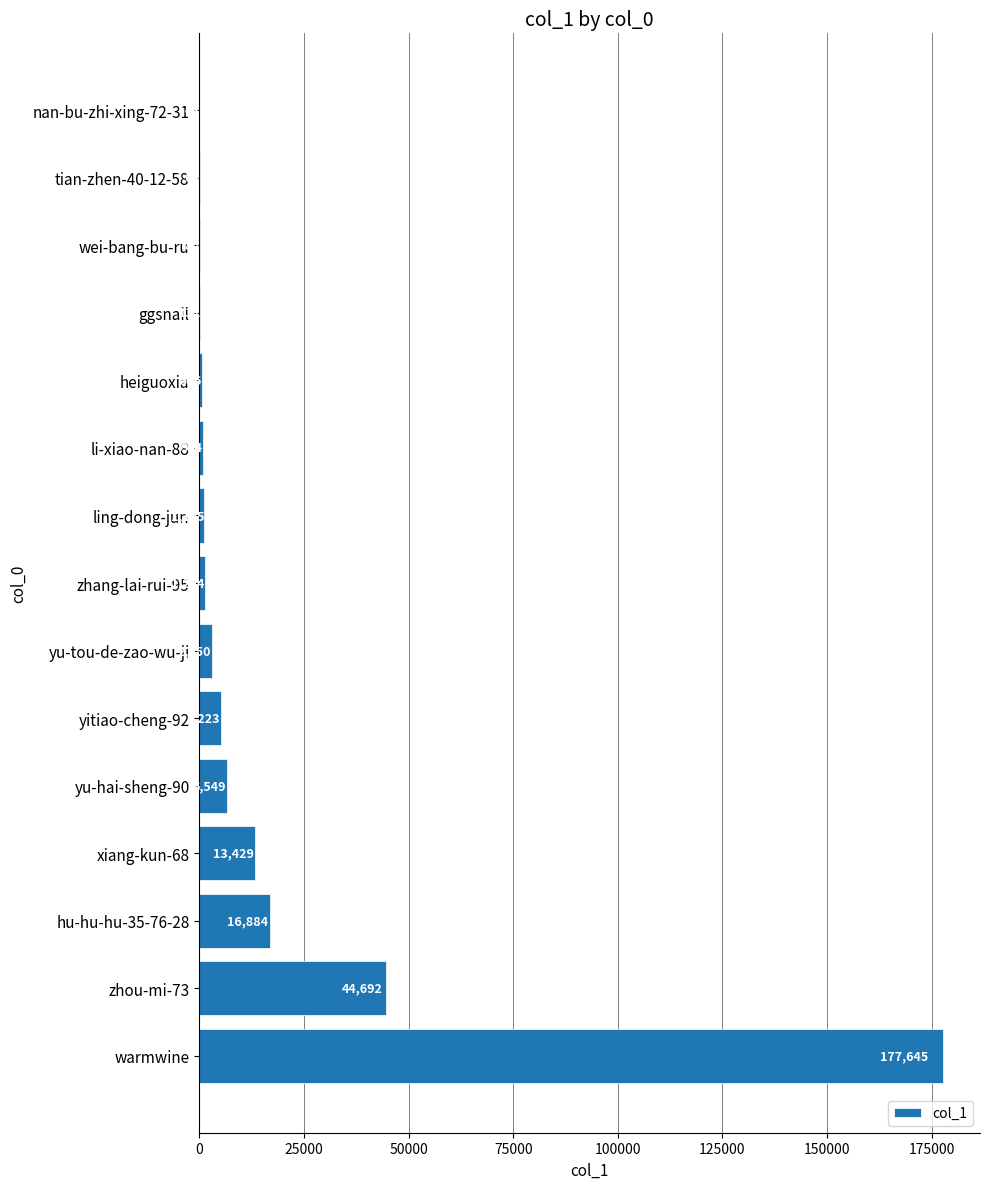

Which has a higher value, hu-hu-hu-35-76-28 or yitiao-cheng-92?

hu-hu-hu-35-76-28